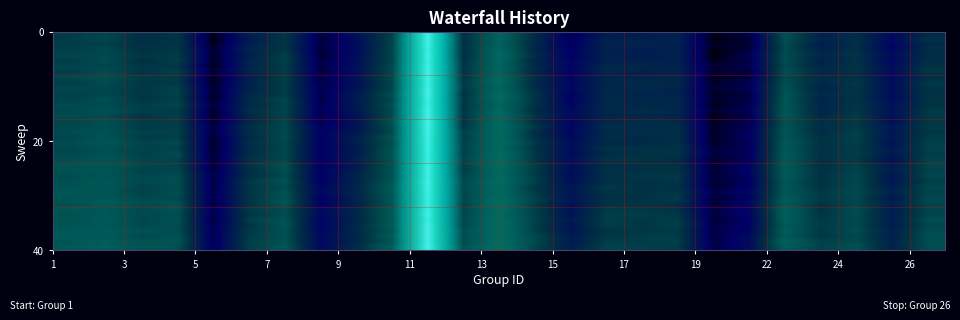

Reading left to right, transcribe all the data shown in this chart.

row_0: 0.0	0.0	0.0	0.0	0.0	0.0	0.0	0.0	0.0	0.0	0.9	0.0	0.0	0.0	0.0	0.0	0.0	0.0	0.0	0.0	0.0	0.0	0.0	0.0	0.0
row_1: 0.0	0.0	0.0	0.0	0.0	0.0	0.0	0.0	0.0	0.0	0.9	0.0	0.0	0.0	0.0	0.0	0.0	0.0	0.0	0.0	0.0	0.0	0.0	0.0	0.0
row_2: 0.0	0.0	0.0	0.0	0.0	0.0	0.0	0.0	0.0	0.0	0.9	0.0	0.0	0.0	0.0	0.0	0.0	0.0	0.0	0.0	0.0	0.0	0.0	0.0	0.0
row_3: 0.0	0.0	0.0	0.0	0.0	0.0	0.0	0.0	0.0	0.0	0.9	0.0	0.0	0.0	0.0	0.0	0.0	0.0	0.0	0.0	0.0	0.0	0.0	0.0	0.0
row_4: 0.0	0.0	0.0	0.0	0.0	0.0	0.0	0.0	0.0	0.0	0.9	0.0	0.0	0.0	0.0	0.0	0.0	0.0	0.0	0.0	0.0	0.0	0.0	0.0	0.0
row_5: 0.0	0.0	0.0	0.0	0.0	0.0	0.0	0.0	0.0	0.0	0.9	0.0	0.0	0.0	0.0	0.0	0.0	0.0	0.0	0.0	0.0	0.0	0.0	0.0	0.0
row_6: 0.0	0.0	0.0	0.0	0.0	0.0	0.0	0.0	0.0	0.0	0.9	0.0	0.0	0.0	0.0	0.0	0.0	0.0	0.0	0.0	0.0	0.0	0.0	0.0	0.0
row_7: 0.0	0.0	0.0	0.0	0.0	0.0	0.0	0.0	0.0	0.0	0.9	0.0	0.0	0.0	0.0	0.0	0.0	0.0	0.0	0.0	0.0	0.0	0.0	0.0	0.0
row_8: 0.0	0.0	0.0	0.0	0.0	0.0	0.0	0.0	0.0	0.0	0.9	0.0	0.0	0.0	0.0	0.0	0.0	0.0	0.0	0.0	0.0	0.0	0.0	0.0	0.0
row_9: 0.0	0.0	0.0	0.0	0.0	0.0	0.0	0.0	0.0	0.0	0.9	0.0	0.0	0.0	0.0	0.0	0.0	0.0	0.0	0.0	0.0	0.0	0.0	0.0	0.0
row_10: 0.0	0.0	0.0	0.0	0.0	0.0	0.0	0.0	0.0	0.0	0.9	0.0	0.0	0.0	0.0	0.0	0.0	0.0	0.0	0.0	0.0	0.0	0.0	0.0	0.0
row_11: 0.0	0.0	0.0	0.0	0.0	0.0	0.0	0.0	0.0	0.0	0.9	0.0	0.0	0.0	0.0	0.0	0.0	0.0	0.0	0.0	0.0	0.0	0.0	0.0	0.0
row_12: 0.0	0.0	0.0	0.0	0.0	0.0	0.0	0.0	0.0	0.0	0.9	0.0	0.0	0.0	0.0	0.0	0.0	0.0	0.0	0.0	0.0	0.0	0.0	0.0	0.0
row_13: 0.0	0.0	0.0	0.0	0.0	0.0	0.0	0.0	0.0	0.0	0.9	0.0	0.0	0.0	0.0	0.0	0.0	0.0	0.0	0.0	0.0	0.0	0.0	0.0	0.0
row_14: 0.0	0.0	0.0	0.0	0.0	0.0	0.0	0.0	0.0	0.0	0.9	0.0	0.0	0.0	0.0	0.0	0.0	0.0	0.0	0.0	0.0	0.0	0.0	0.0	0.0
row_15: 0.0	0.0	0.0	0.0	0.0	0.0	0.0	0.0	0.0	0.0	0.9	0.0	0.0	0.0	0.0	0.0	0.0	0.0	0.0	0.0	0.0	0.0	0.0	0.0	0.0
row_16: 0.0	0.0	0.0	0.0	0.0	0.0	0.0	0.0	0.0	0.0	0.9	0.0	0.0	0.0	0.0	0.0	0.0	0.0	0.0	0.0	0.0	0.0	0.0	0.0	0.0
row_17: 0.0	0.0	0.0	0.0	0.0	0.0	0.0	0.0	0.0	0.0	0.9	0.0	0.0	0.0	0.0	0.0	0.0	0.0	0.0	0.0	0.0	0.0	0.0	0.0	0.0
row_18: 0.0	0.0	0.0	0.0	0.0	0.0	0.0	0.0	0.0	0.0	0.9	0.0	0.0	0.0	0.0	0.0	0.0	0.0	0.0	0.0	0.0	0.0	0.0	0.0	0.0
row_19: 0.0	0.0	0.0	0.0	0.0	0.0	0.0	0.0	0.0	0.0	0.9	0.0	0.0	0.0	0.0	0.0	0.0	0.0	0.0	0.0	0.0	0.0	0.0	0.0	0.0
row_20: 0.0	0.0	0.0	0.0	0.0	0.0	0.0	0.0	0.0	0.0	0.9	0.0	0.0	0.0	0.0	0.0	0.0	0.0	0.0	0.0	0.0	0.0	0.0	0.0	0.0
row_21: 0.0	0.0	0.0	0.0	0.0	0.0	0.0	0.0	0.0	0.0	0.9	0.0	0.0	0.0	0.0	0.0	0.0	0.0	0.0	0.0	0.0	0.0	0.0	0.0	0.0
row_22: 0.0	0.0	0.0	0.0	0.0	0.0	0.0	0.0	0.0	0.0	0.9	0.0	0.0	0.0	0.0	0.0	0.0	0.0	0.0	0.0	0.0	0.0	0.0	0.0	0.0
row_23: 0.0	0.0	0.0	0.0	0.0	0.0	0.0	0.0	0.0	0.0	0.9	0.0	0.0	0.0	0.0	0.0	0.0	0.0	0.0	0.0	0.0	0.0	0.0	0.0	0.0
row_24: 0.0	0.0	0.0	0.0	0.0	0.0	0.0	0.0	0.0	0.0	0.9	0.0	0.0	0.0	0.0	0.0	0.0	0.0	0.0	0.0	0.0	0.0	0.0	0.0	0.0
row_25: 0.0	0.0	0.0	0.0	0.0	0.0	0.0	0.0	0.0	0.0	0.9	0.0	0.0	0.0	0.0	0.0	0.0	0.0	0.0	0.0	0.0	0.0	0.0	0.0	0.0
row_26: 0.0	0.0	0.0	0.0	0.0	0.0	0.0	0.0	0.0	0.0	0.9	0.0	0.0	0.0	0.0	0.0	0.0	0.0	0.0	0.0	0.0	0.0	0.0	0.0	0.0
row_27: 0.0	0.0	0.0	0.0	0.0	0.0	0.0	0.0	0.0	0.0	0.9	0.0	0.0	0.0	0.0	0.0	0.0	0.0	0.0	0.0	0.0	0.0	0.0	0.0	0.0
row_28: 0.0	0.0	0.0	0.0	0.0	0.0	0.0	0.0	0.0	0.0	0.9	0.0	0.0	0.0	0.0	0.0	0.0	0.0	0.0	0.0	0.0	0.0	0.0	0.0	0.0
row_29: 0.0	0.0	0.0	0.0	0.0	0.0	0.0	0.0	0.0	0.0	0.9	0.0	0.0	0.0	0.0	0.0	0.0	0.0	0.0	0.0	0.0	0.0	0.0	0.0	0.0
row_30: 0.0	0.0	0.0	0.0	0.0	0.0	0.0	0.0	0.0	0.0	0.9	0.0	0.0	0.0	0.0	0.0	0.0	0.0	0.0	0.0	0.0	0.0	0.0	0.0	0.0
row_31: 0.0	0.0	0.0	0.0	0.0	0.0	0.0	0.0	0.0	0.0	0.9	0.0	0.0	0.0	0.0	0.0	0.0	0.0	0.0	0.0	0.0	0.0	0.0	0.0	0.0
row_32: 0.0	0.0	0.0	0.0	0.0	0.0	0.0	0.0	0.0	0.0	0.9	0.0	0.0	0.0	0.0	0.0	0.0	0.0	0.0	0.0	0.0	0.0	0.0	0.0	0.0
row_33: 0.0	0.0	0.0	0.0	0.0	0.0	0.0	0.0	0.0	0.0	0.9	0.0	0.0	0.0	0.0	0.0	0.0	0.0	0.0	0.0	0.0	0.0	0.0	0.0	0.0
row_34: 0.0	0.0	0.0	0.0	0.0	0.0	0.0	0.0	0.0	0.0	0.9	0.0	0.0	0.0	0.0	0.0	0.0	0.0	0.0	0.0	0.0	0.0	0.0	0.0	0.0
row_35: 0.0	0.0	0.0	0.0	0.0	0.0	0.0	0.0	0.0	0.0	0.9	0.0	0.0	0.0	0.0	0.0	0.0	0.0	0.0	0.0	0.0	0.0	0.0	0.0	0.0
row_36: 0.0	0.0	0.0	0.0	0.0	0.0	0.0	0.0	0.0	0.0	0.9	0.0	0.0	0.0	0.0	0.0	0.0	0.0	0.0	0.0	0.0	0.0	0.0	0.0	0.0
row_37: 0.0	0.0	0.0	0.0	0.0	0.0	0.0	0.0	0.0	0.0	0.9	0.0	0.0	0.0	0.0	0.0	0.0	0.0	0.0	0.0	0.0	0.0	0.0	0.0	0.0
row_38: 0.0	0.0	0.0	0.0	0.0	0.0	0.0	0.0	0.0	0.0	0.9	0.0	0.0	0.0	0.0	0.0	0.0	0.0	0.0	0.0	0.0	0.0	0.0	0.0	0.0
row_39: 0.0	0.0	0.0	0.0	0.0	0.0	0.0	0.0	0.0	0.0	0.9	0.0	0.0	0.0	0.0	0.0	0.0	0.0	0.0	0.0	0.0	0.0	0.0	0.0	0.0